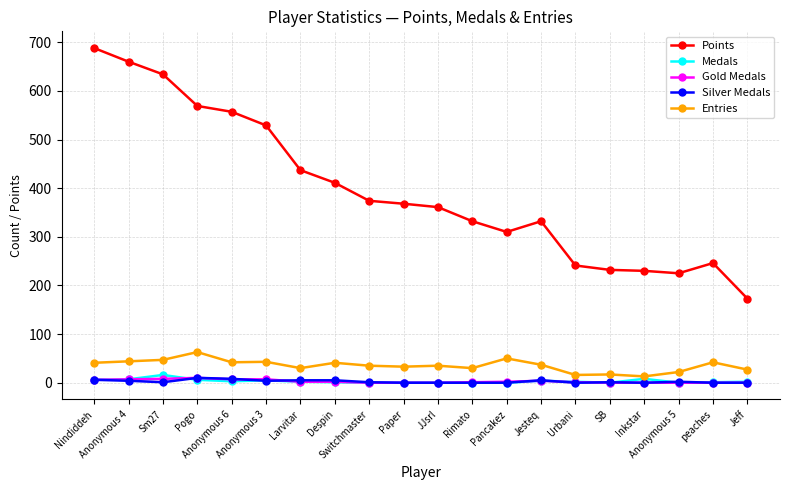

At which label does Points reach its minimum?

Jeff